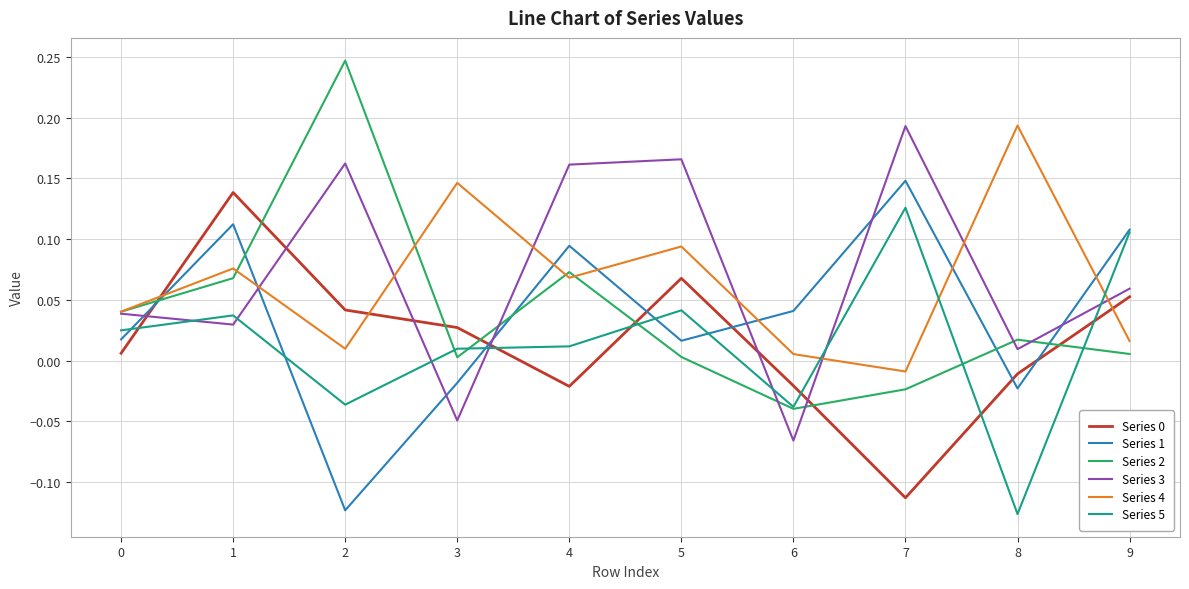

How many values in Series 3 are above zero?

8